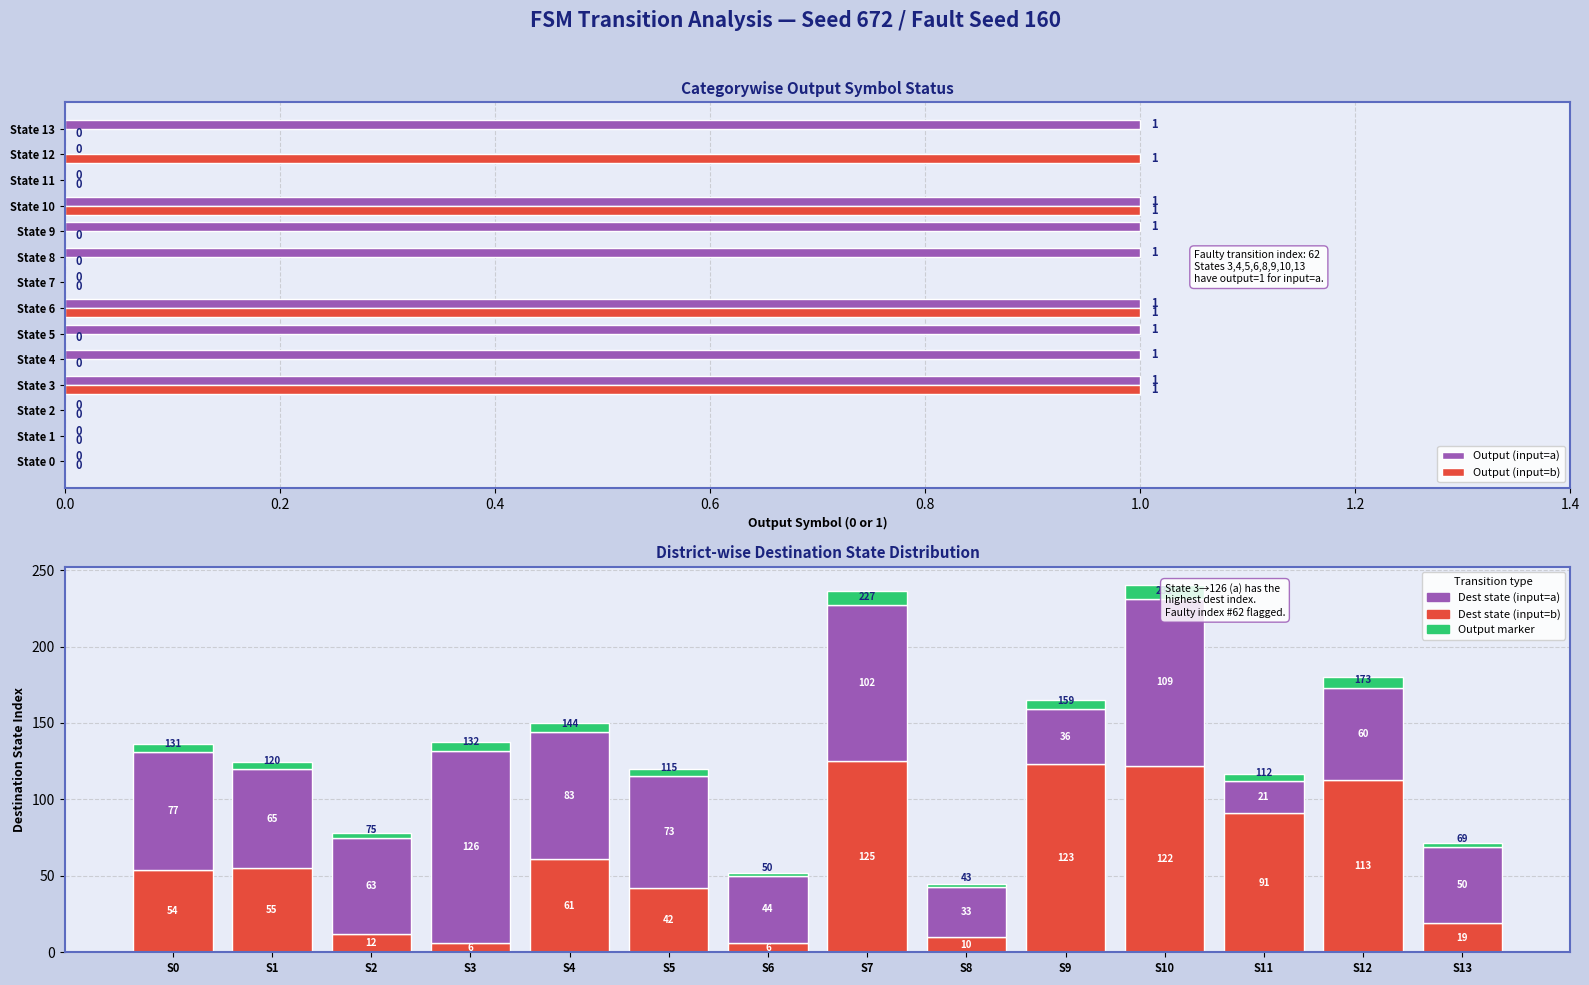

Is it true that Dest state (input=a) equals 109.0 at S10?

True